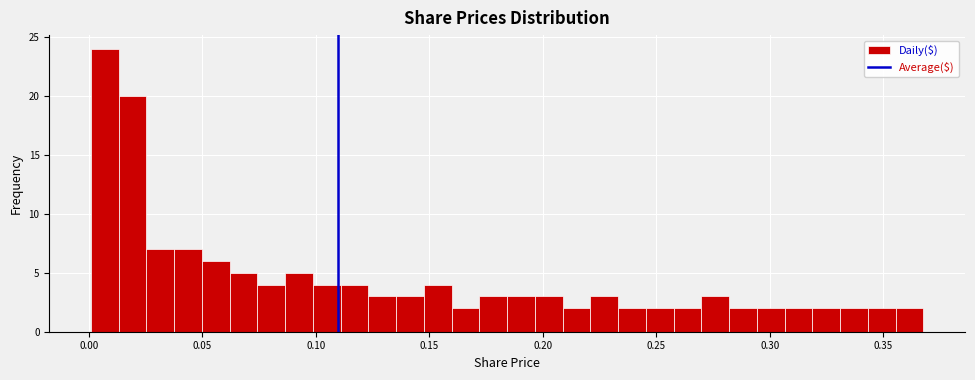

Around what value on the x-axis is the tallest bar? Give the approximate position of its centre, as read against the axis.

0.005